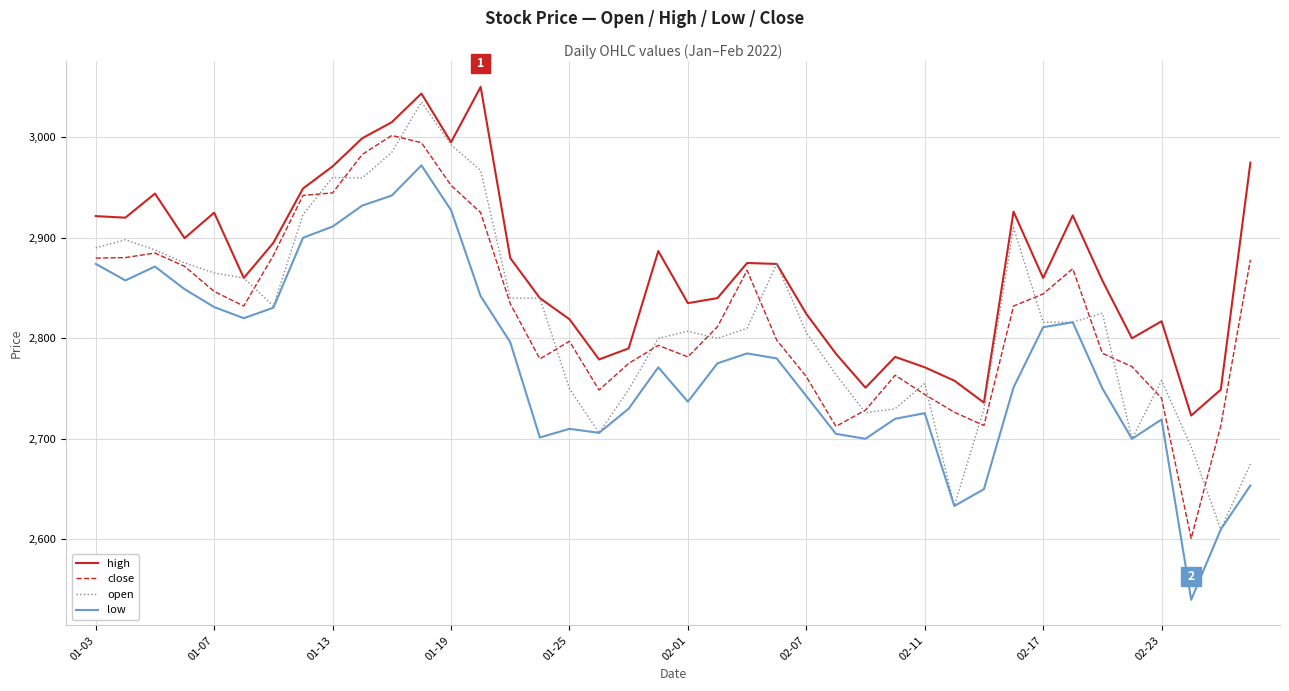

What is the lowest value of the low series?

2540.0